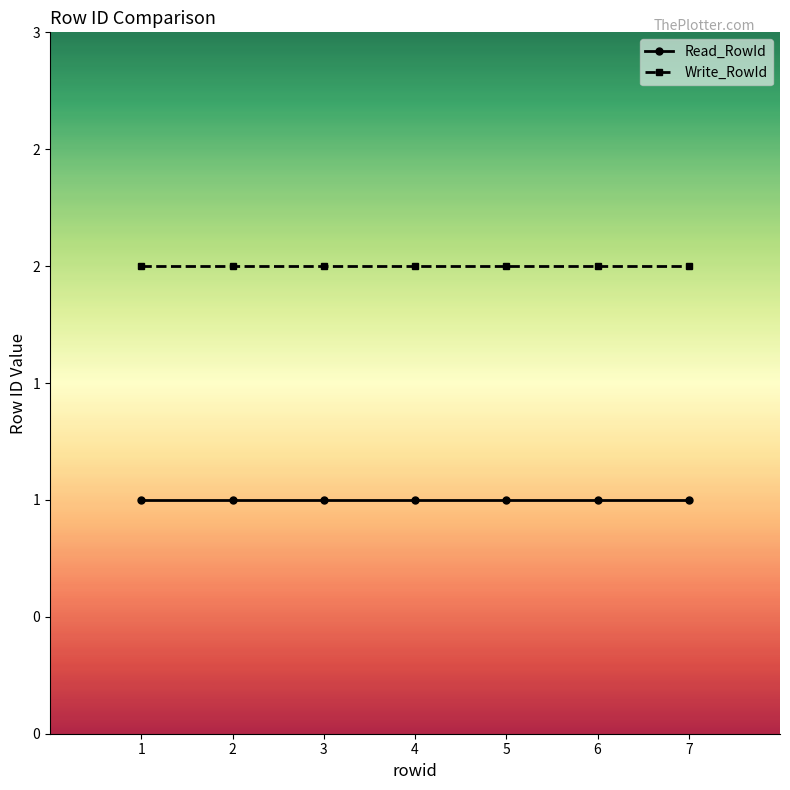

List the series in order of their peak value, highest first.

Write_RowId, Read_RowId